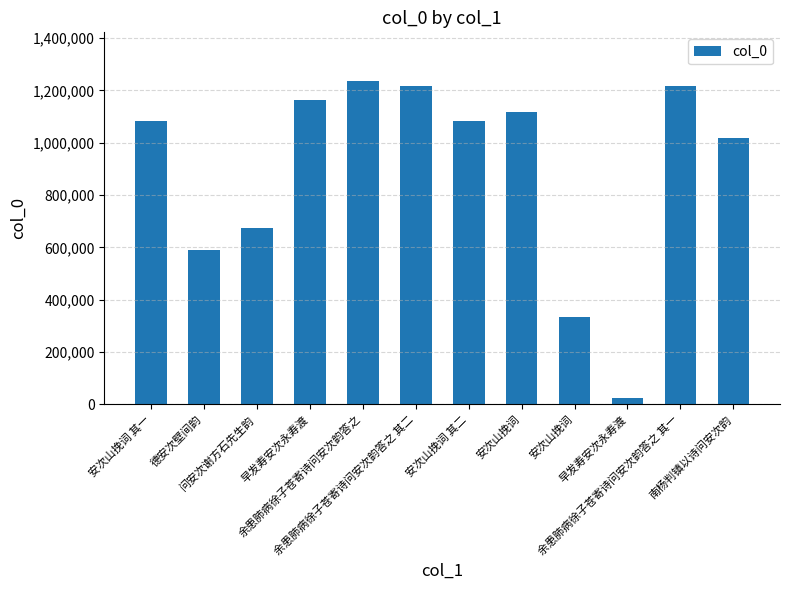

Which category has the highest value across all series?

余患肺病徐子苍寄诗问安次韵答之